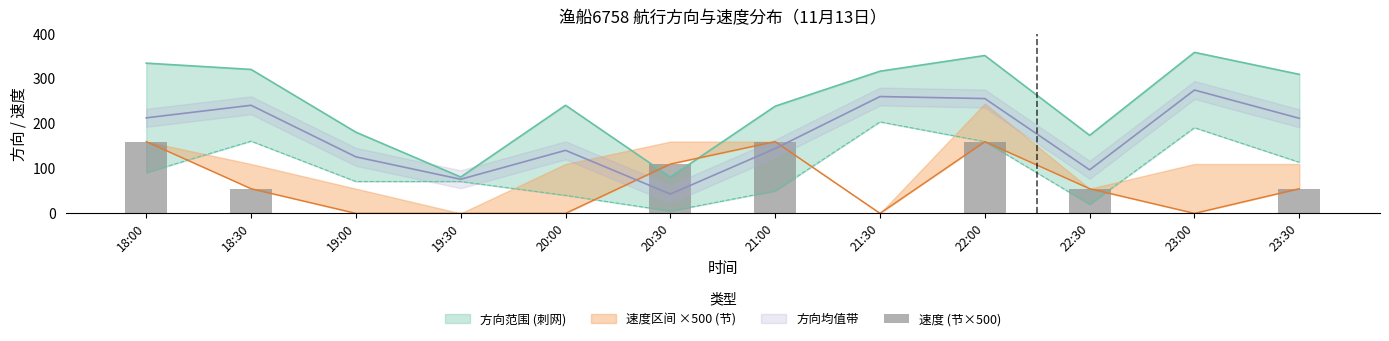

What is the difference between the second highest and second lowest values?

160